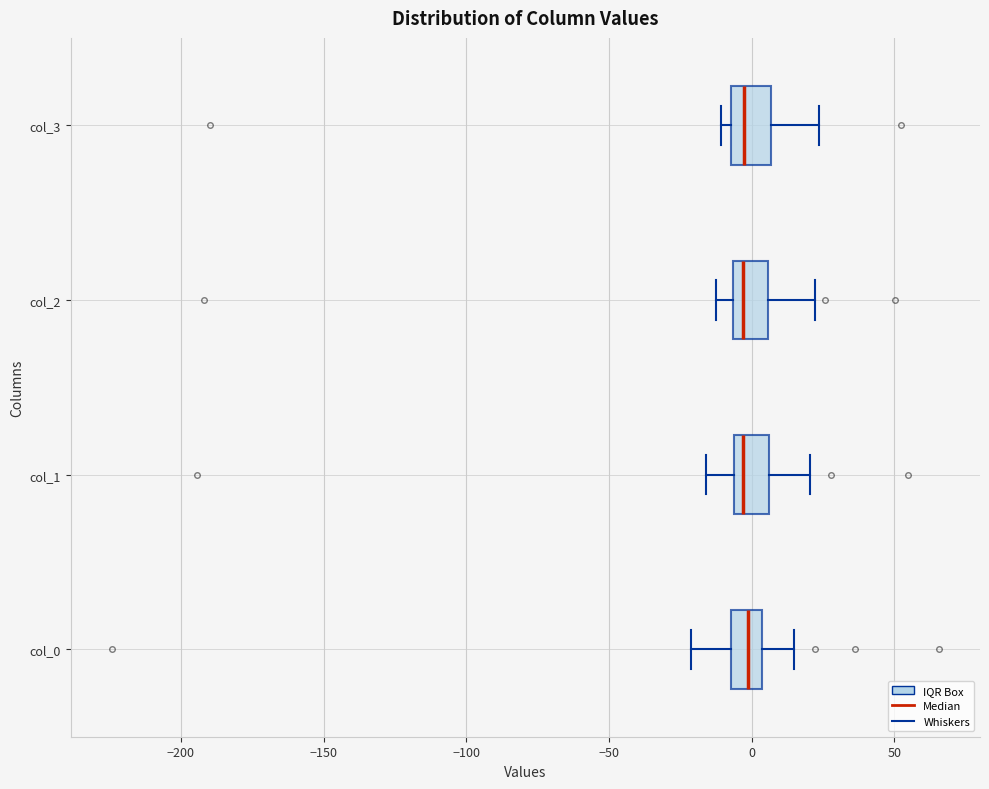

Where does the right whisker of the box for col_1 end on the x-axis? The values are not printed on the chart, so give them approximately, as read against the axis.

20